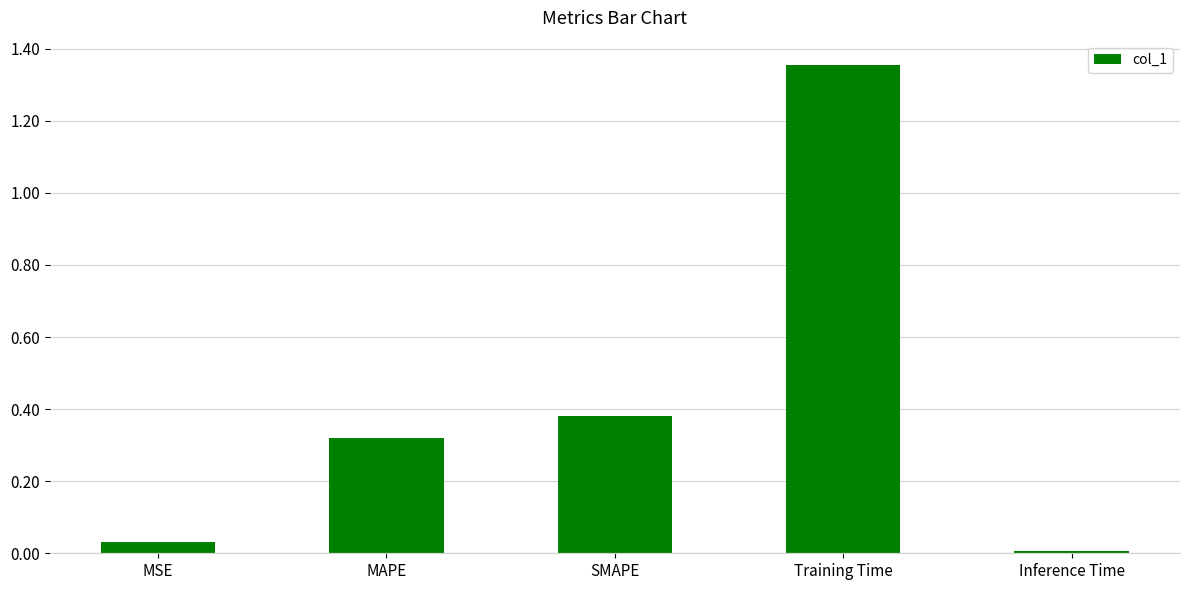

Is it true that the value at MSE is 0.0?

True